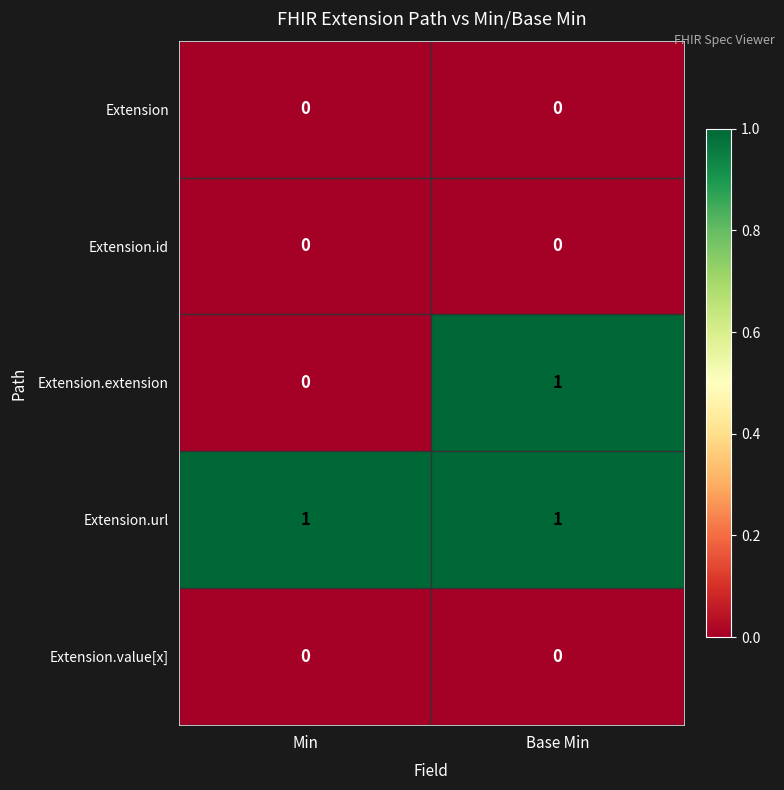

Reading left to right, list all the values displayed in this chart.

Extension: 0	0
Extension.id: 0	0
Extension.extension: 0	1
Extension.url: 1	1
Extension.value[x]: 0	0